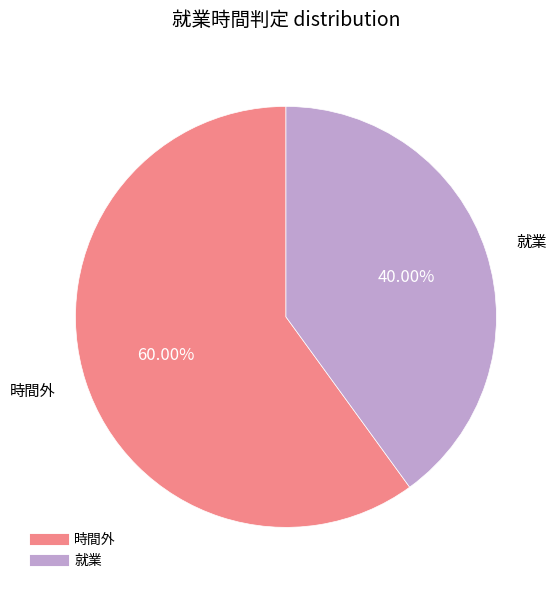

What is the smallest slice in the pie chart?

就業